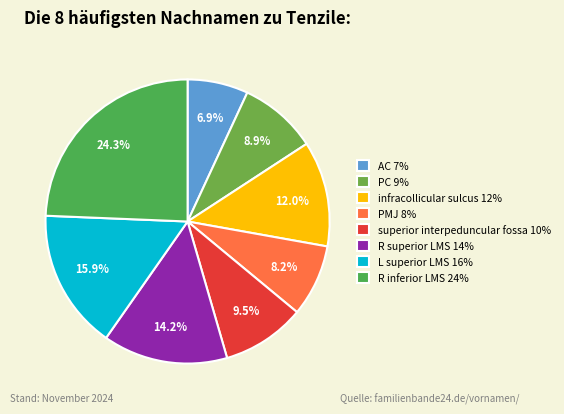

To the nearest percent, what is the difference between the AC and R superior LMS slice percentages?

7%